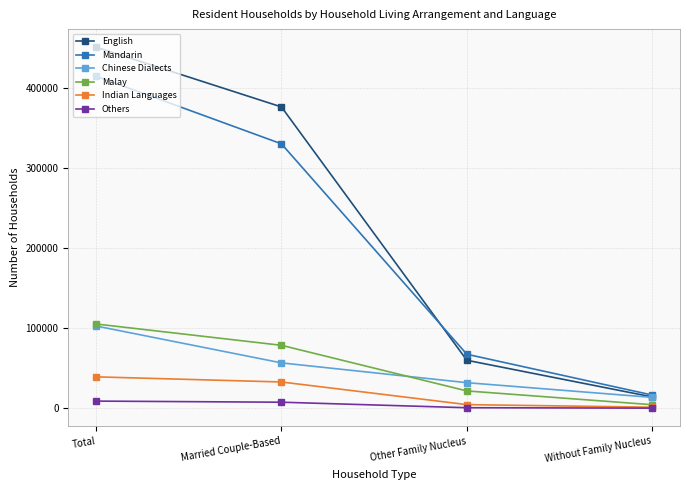

What is the difference between the maximum and minimum values in the English series?

436566